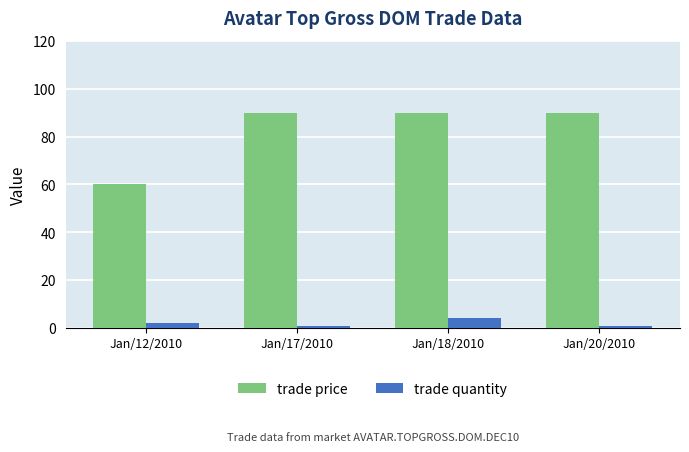

Is it true that trade price equals 90 at Jan/18/2010?

True